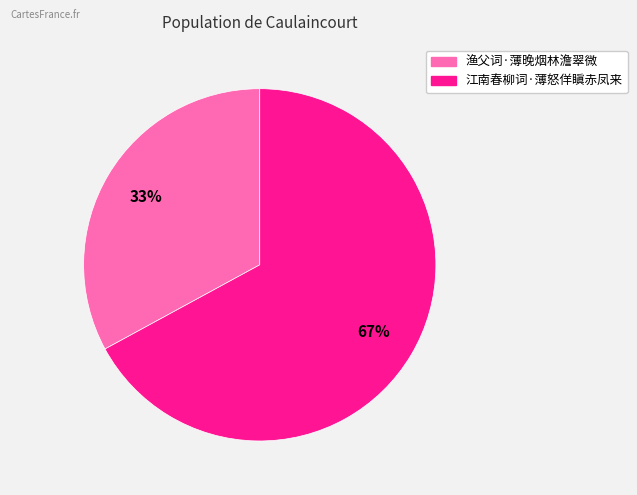

To the nearest percent, what portion does 江南春柳词·薄怒佯瞋赤凤来 represent?

67%